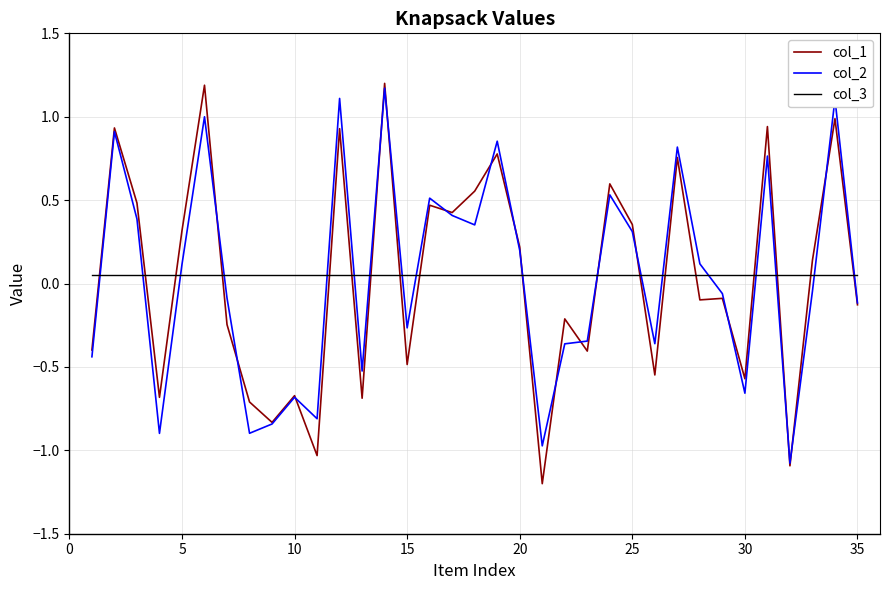

Which series has the widest spread of values?

col_1